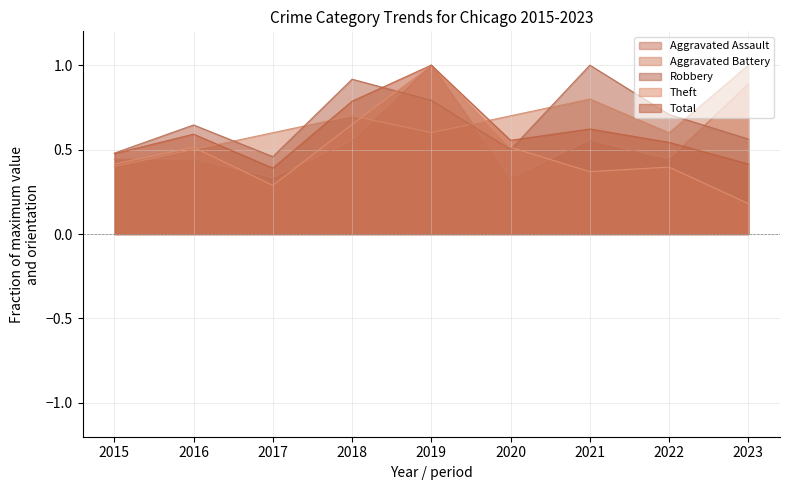

What is the average value of the Theft series?

0.5